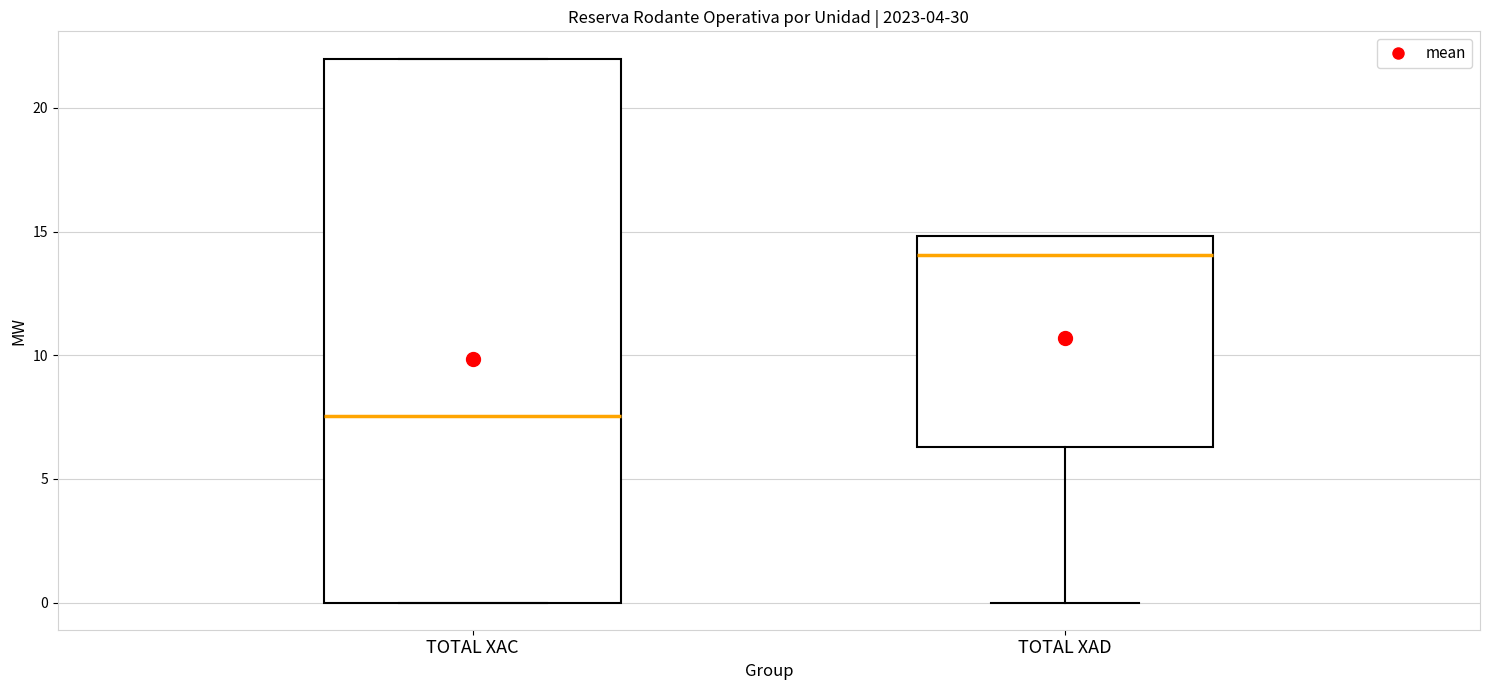

Which box is the tallest, from its lower edge to its upper edge?

TOTAL XAC